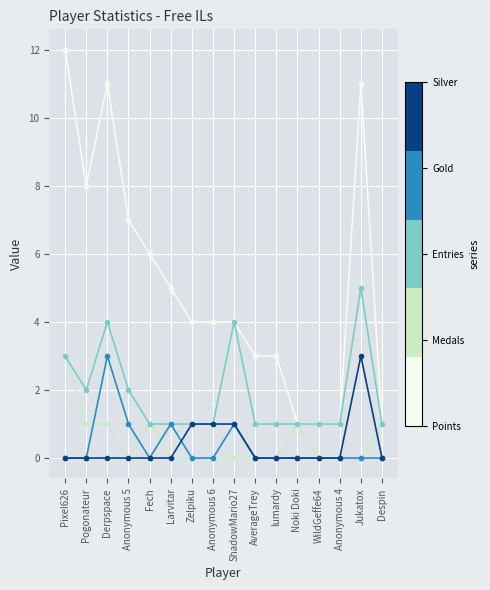

What is the difference between the highest and lowest values at Jukatox?

11